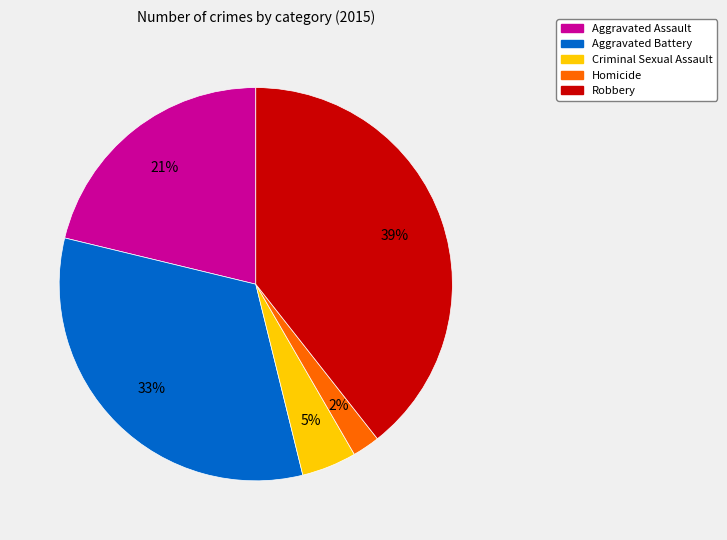

To the nearest percent, what is the average slice percentage?

20%